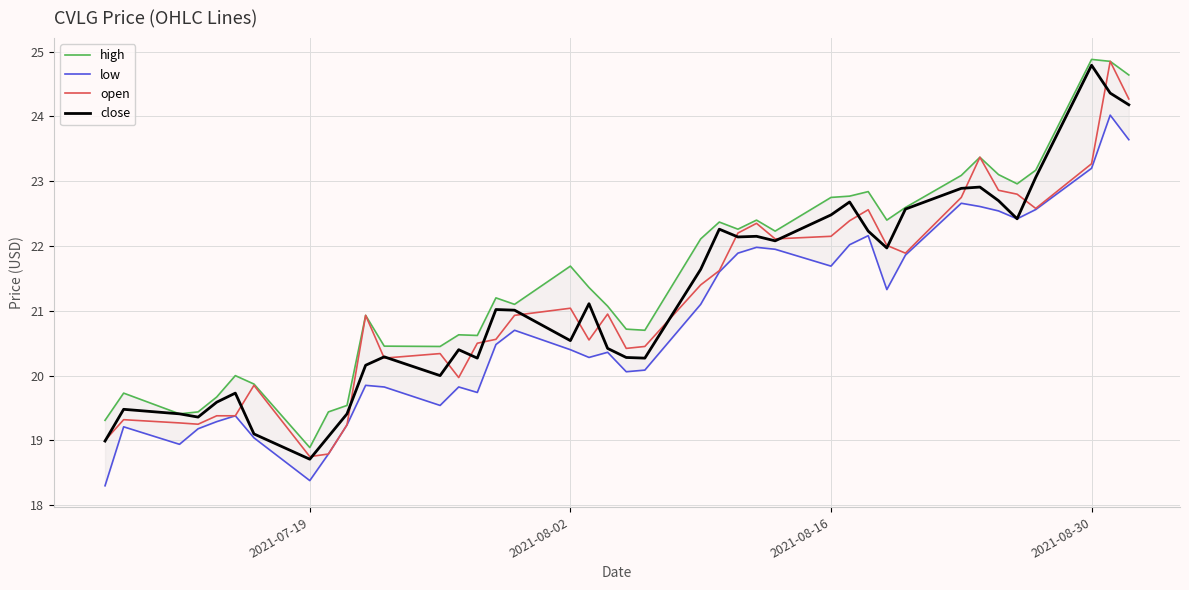

What is the highest value of the open series?

24.9